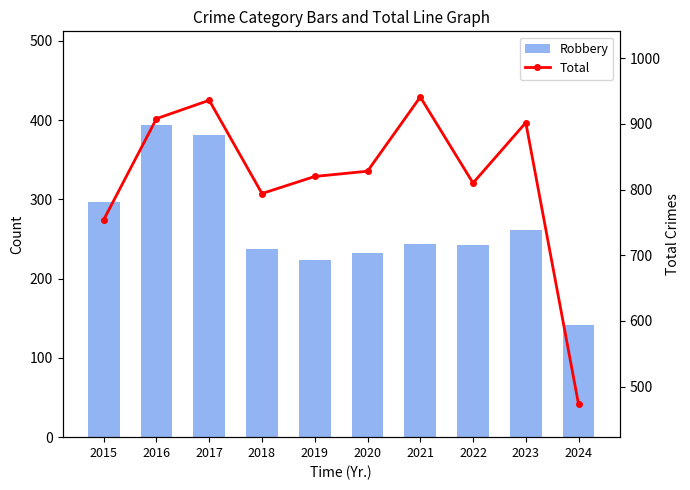

What is the difference between the maximum and minimum values in the Total series?

468